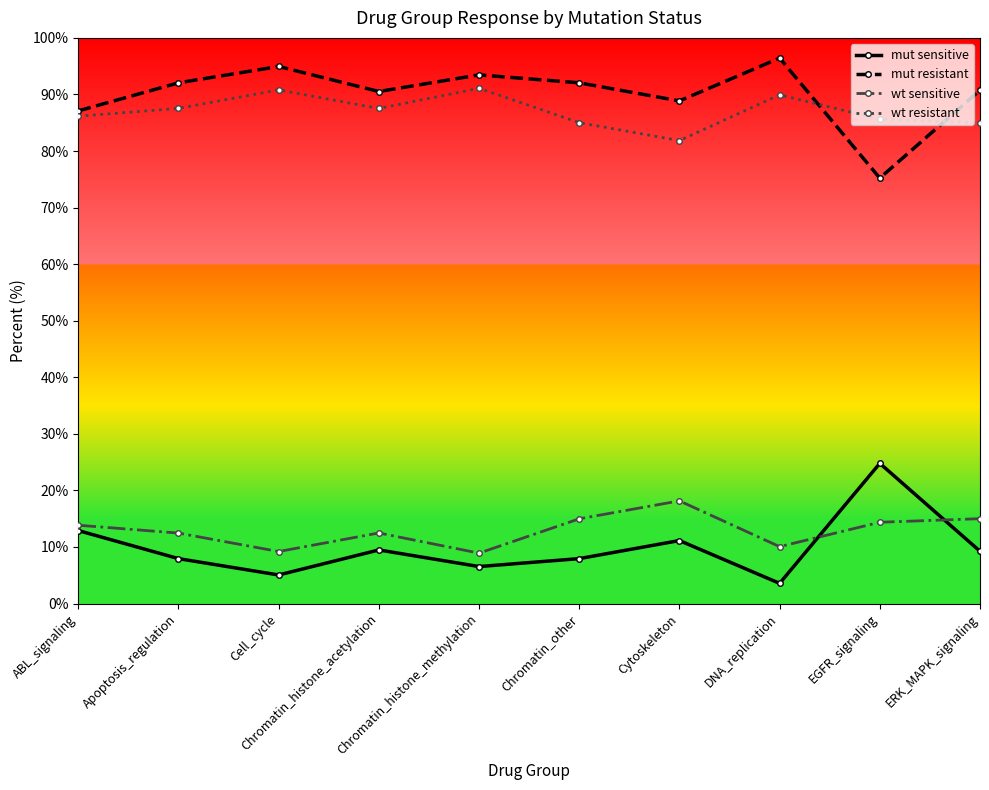

Does the chart display data point markers on the line(s)?

Yes